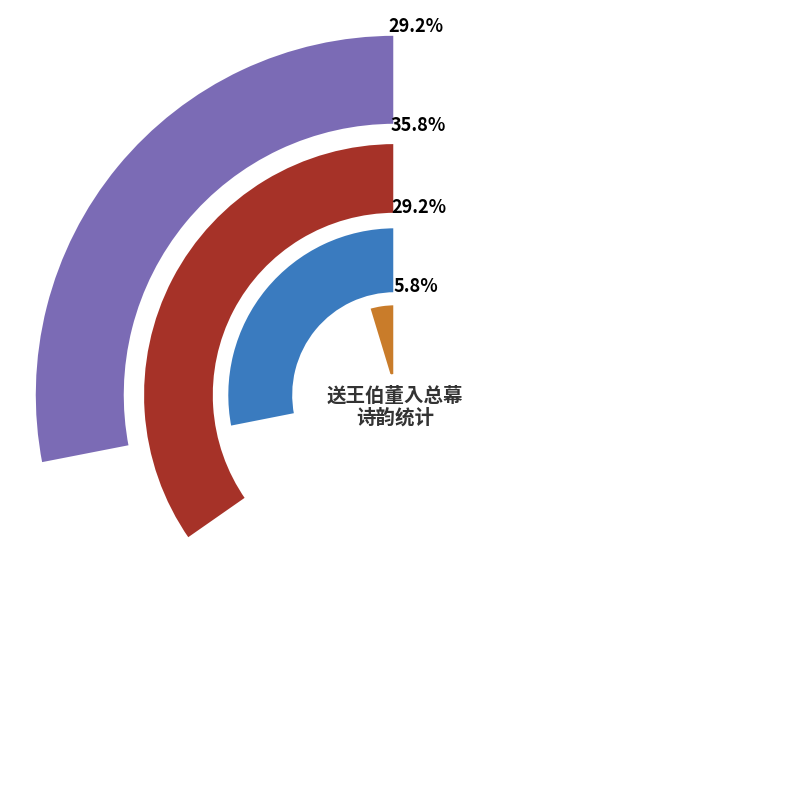

Is the sum of 和总幕刘景文题杜立斋遗翰诗韵 (909181) and 送王伯董入总幕 greater than half?

Yes